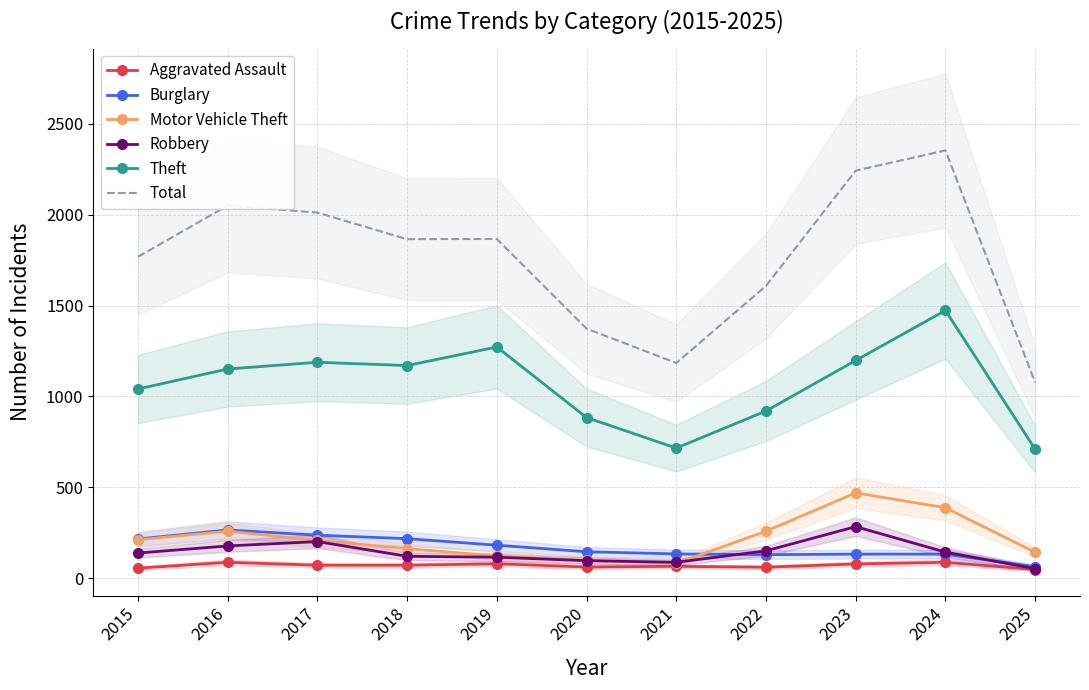

What is the sum of all Theft values?

11723